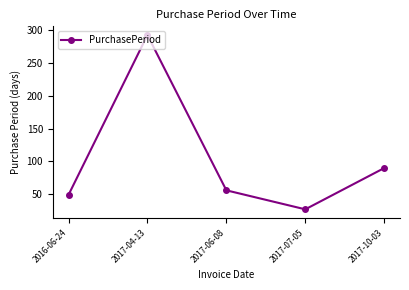

What is the minimum value shown in the chart?

27